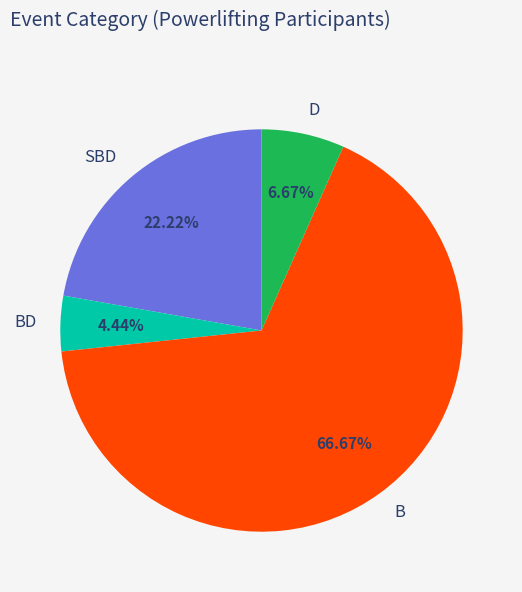

Combined, what portion of the pie is D and SBD?

28.9%